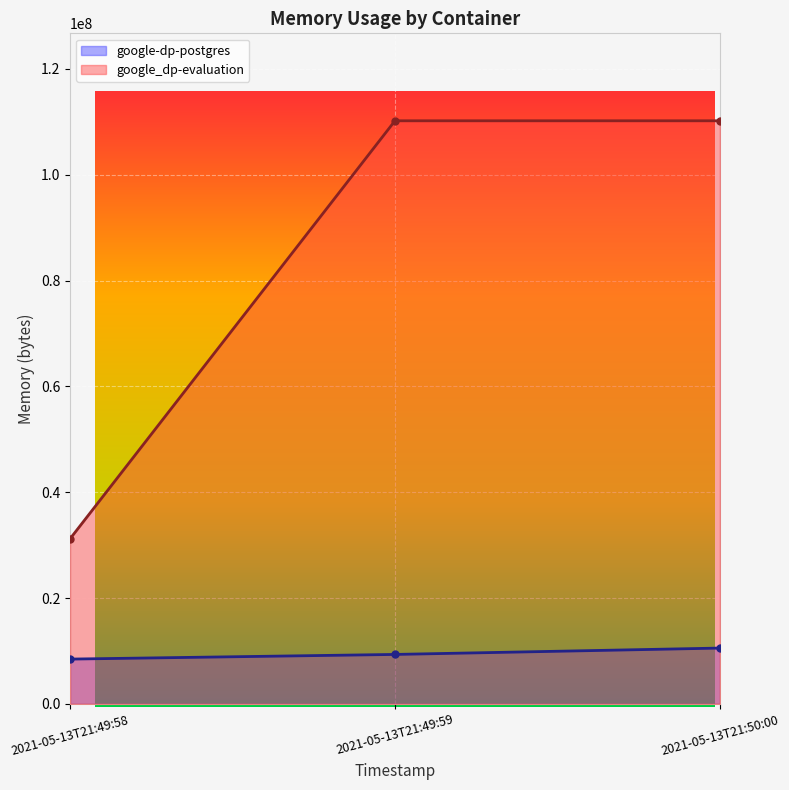

Read the google-dp-postgres line value at 2021-05-13T21:49:59.

9338880